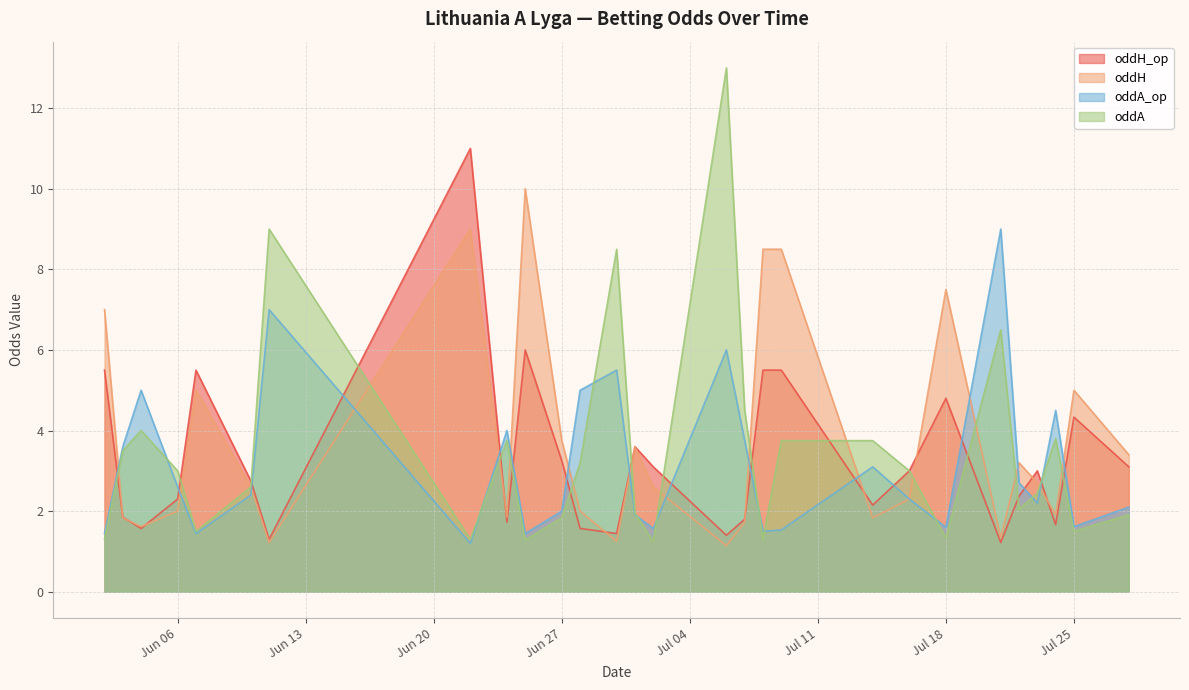

What is the highest value of the oddA series?

13.0